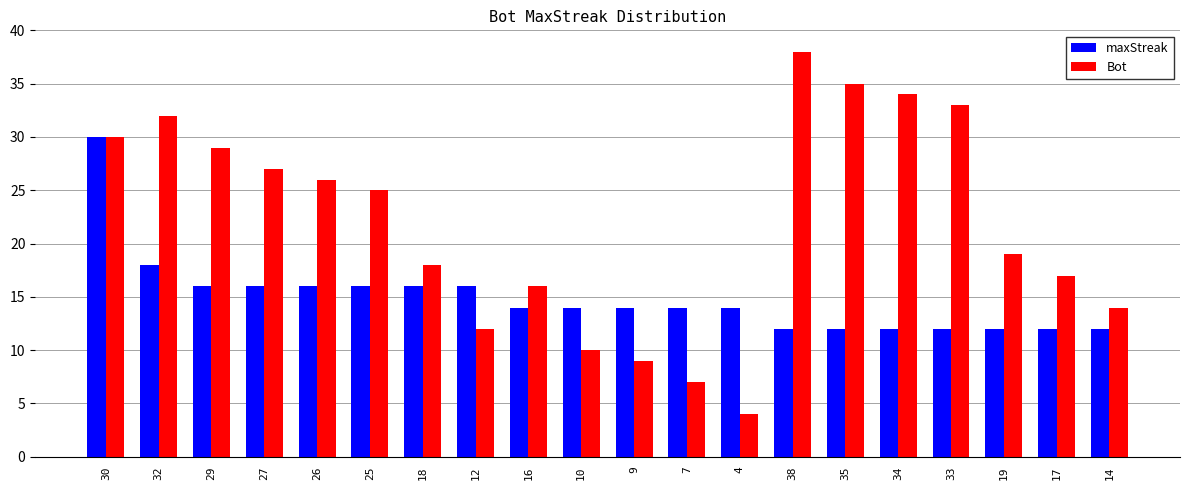

Rank the series by their average value, from lowest to highest.

maxStreak, Bot